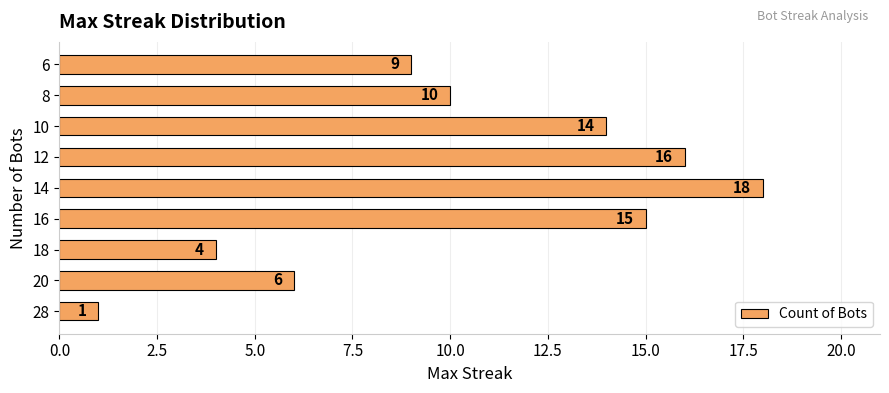

What is the change in value from 18 to 12?

+12